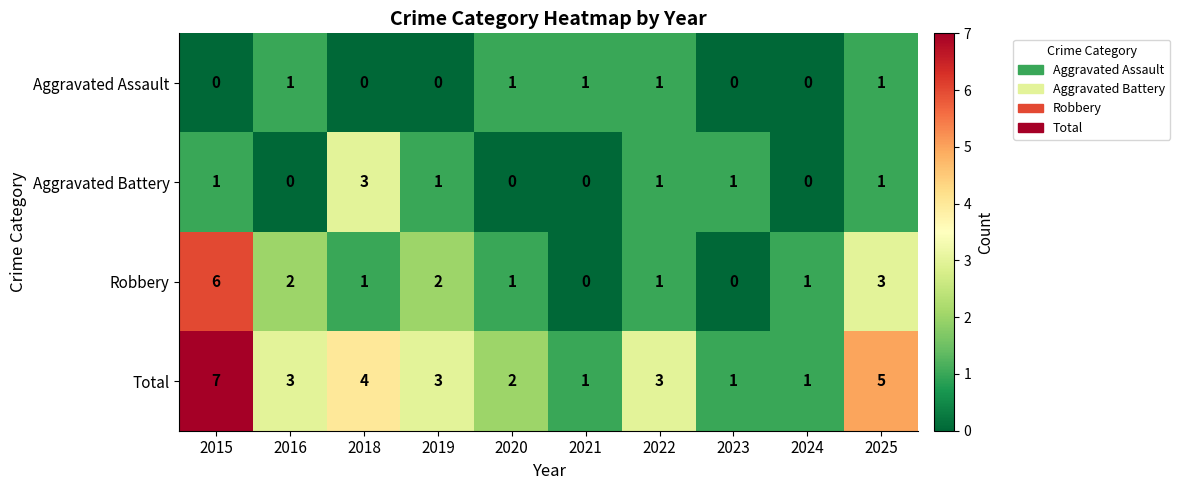

List the series in order of their peak value, highest first.

Total, Robbery, Aggravated Battery, Aggravated Assault